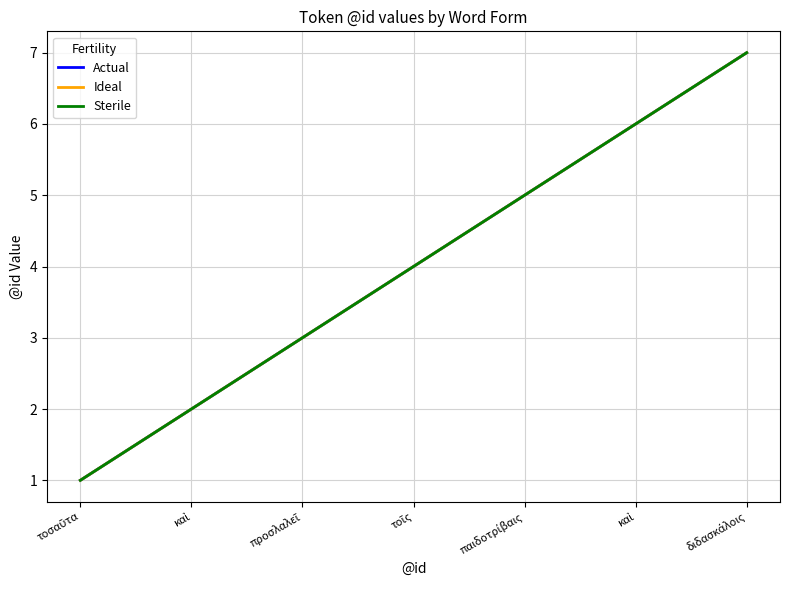

Does the chart have visible grid lines?

Yes